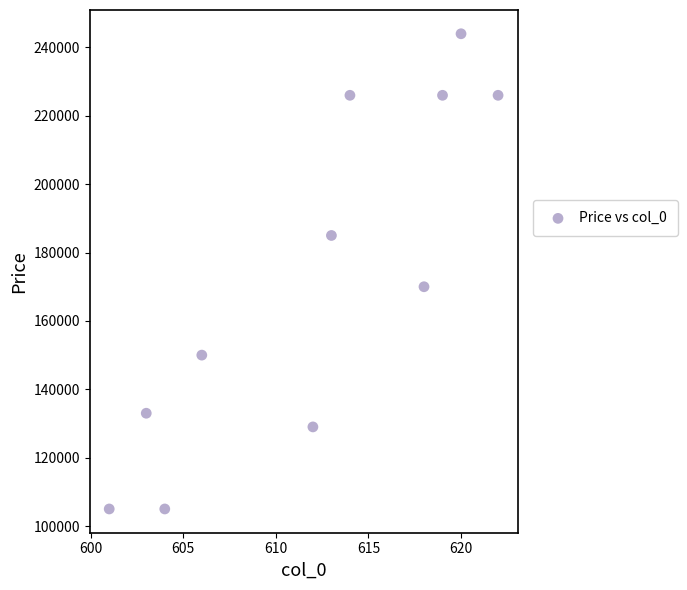

What is the range of X values (max minus min)?

21